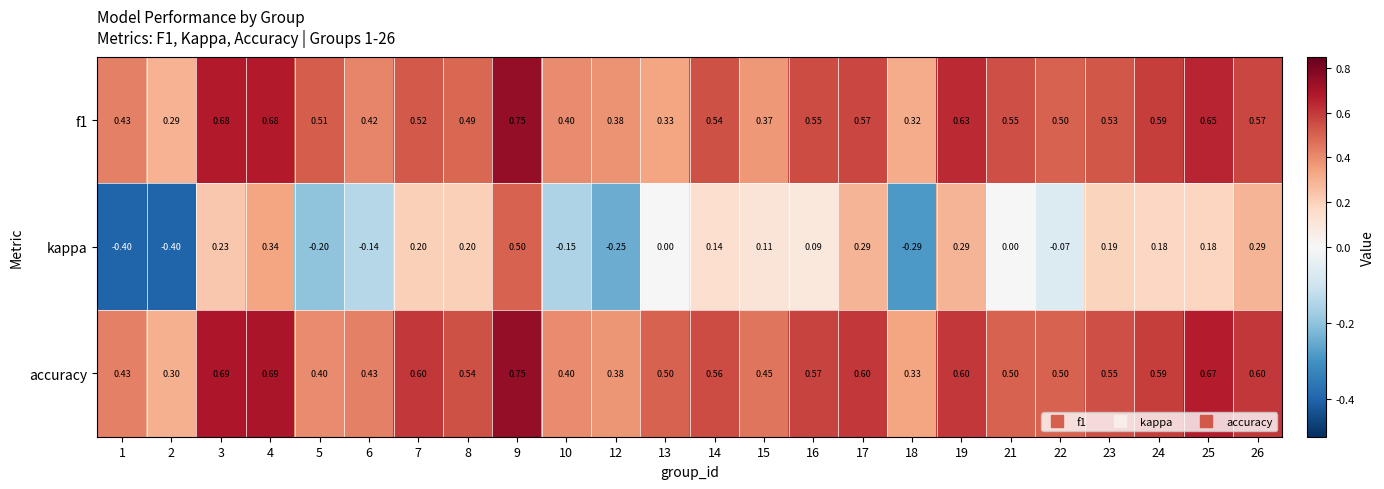

Which category has the highest value across all series?

9